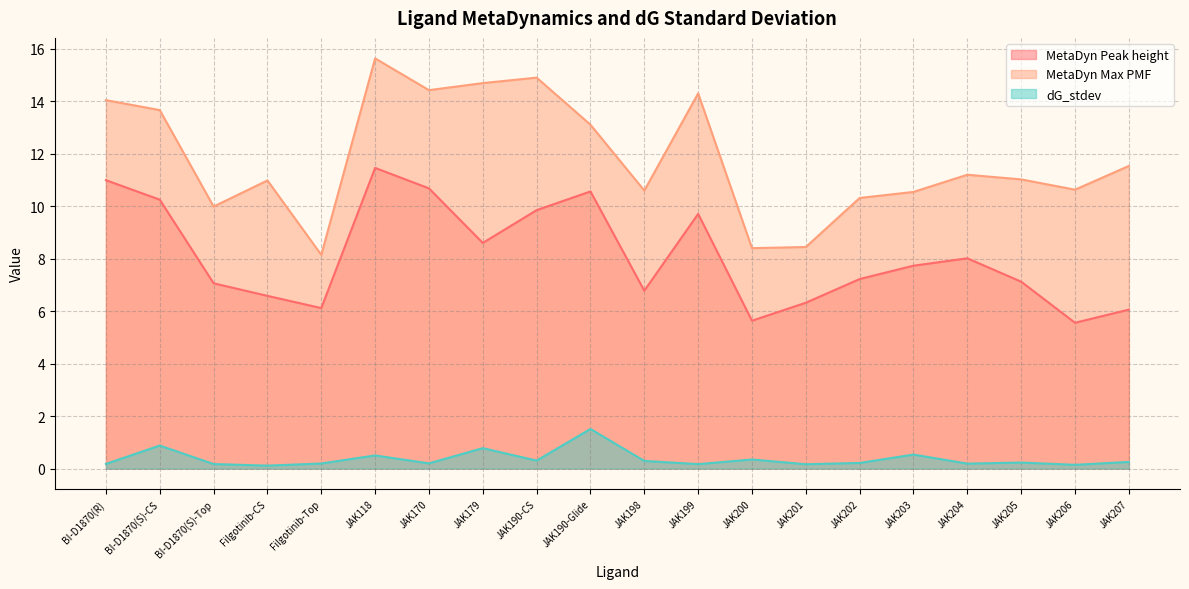

At which category is the sum across all series the highest?

JAK118